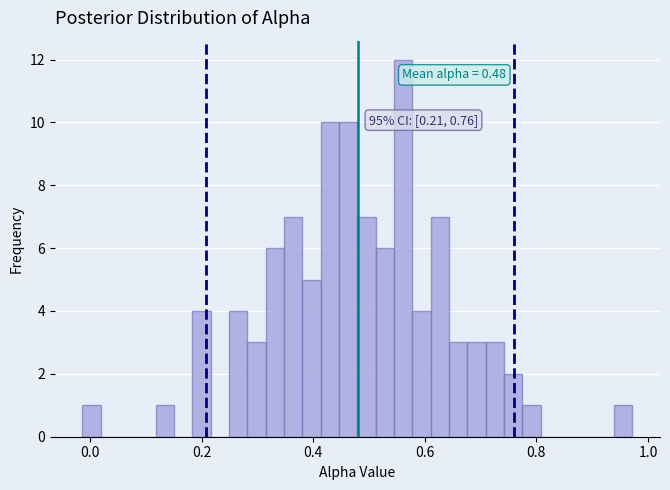

Read against the x-axis, roughly where is the centre of the tallest bar?

0.56